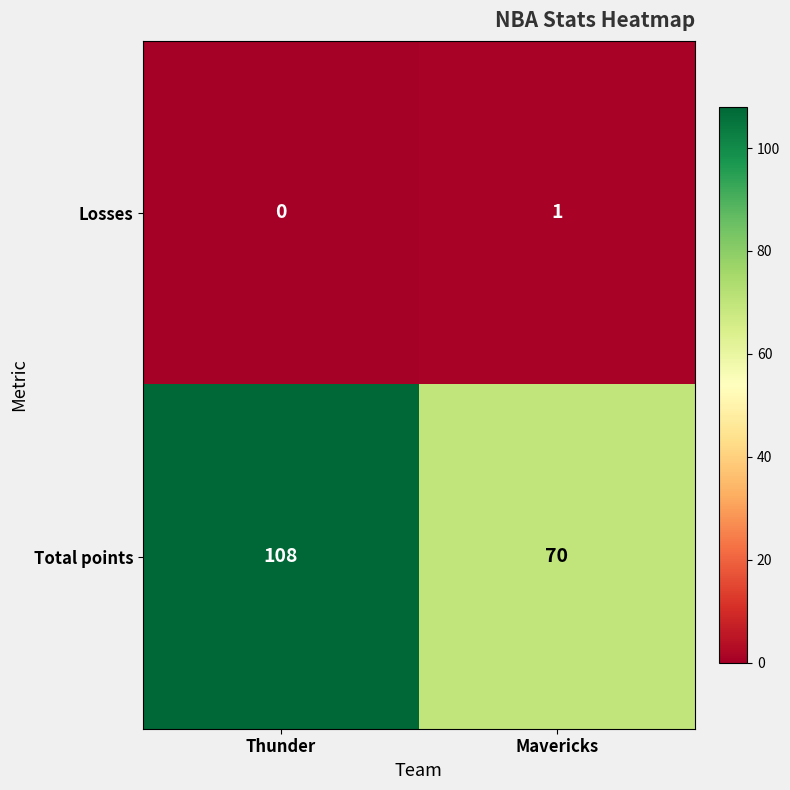

Reading left to right, extract all data points from this chart.

Losses: 0	1
Total points: 108	70